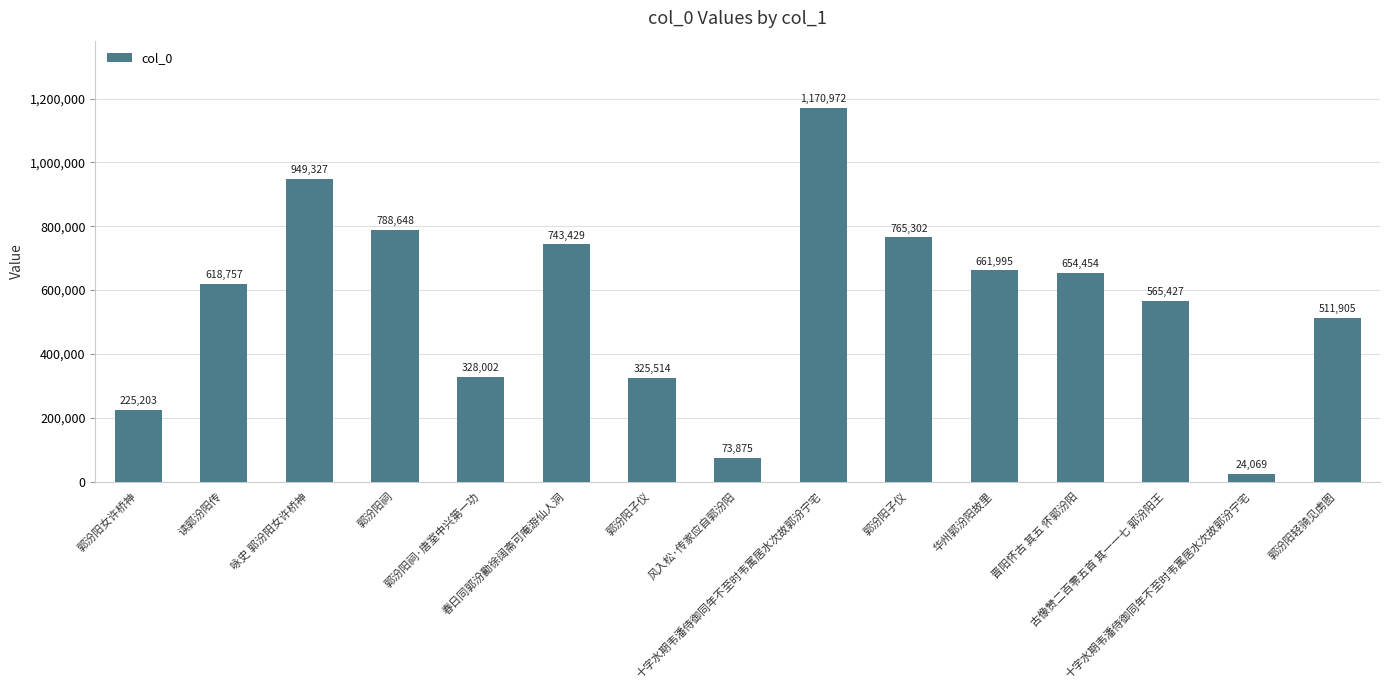

What is the label of the 6th bar from the left?

春日同郭汾勷徐阔斋可庵游仙人洞